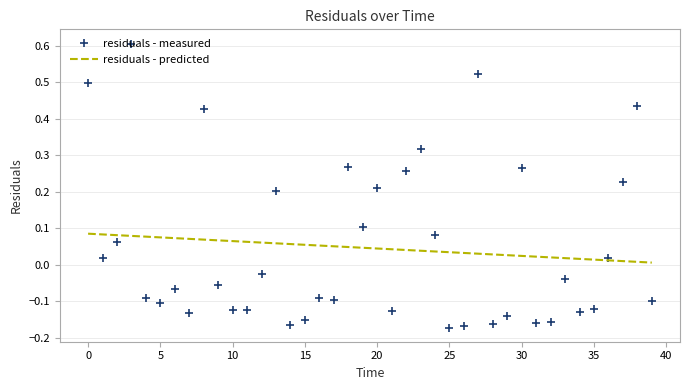

Which series has the widest spread of values?

residuals - measured